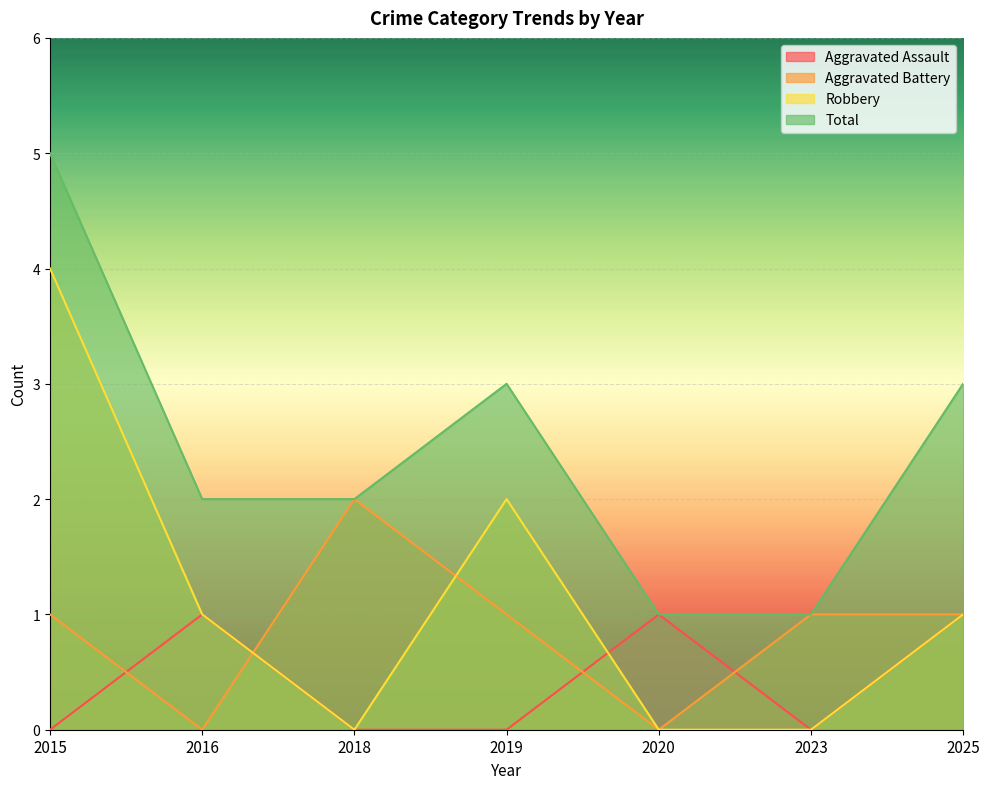

What is the difference between the highest and lowest values at 2015?

5